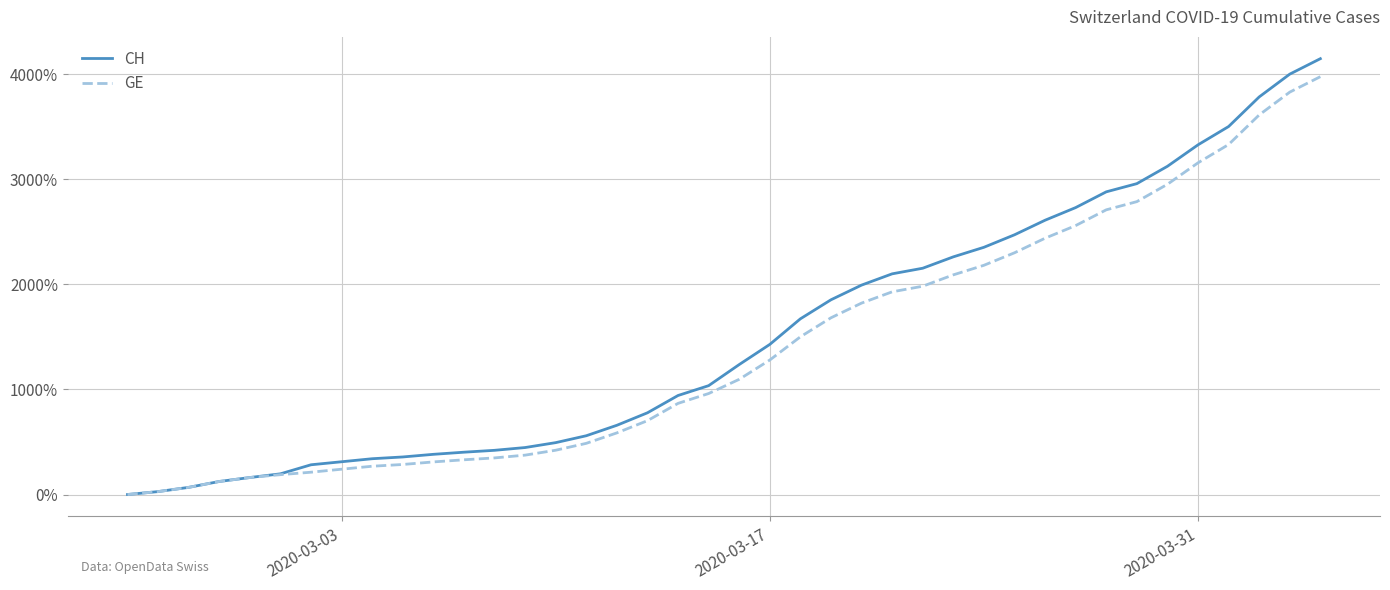

What is the highest value of the CH series?

4146.9